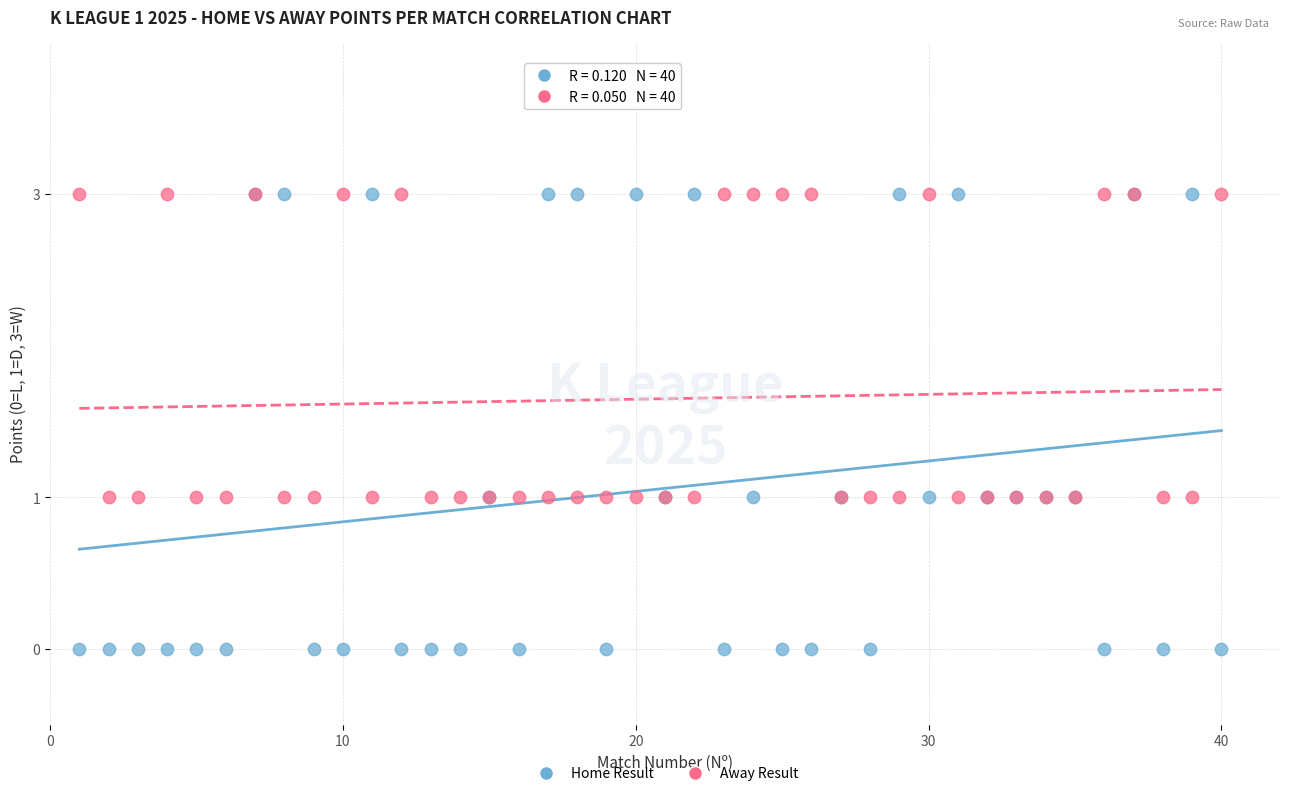

Which series reaches the minimum Y coordinate?

Home Result